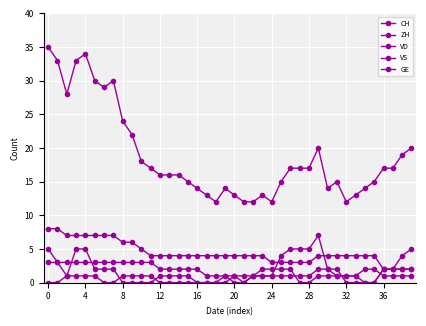

How many lines are shown in the chart?

5